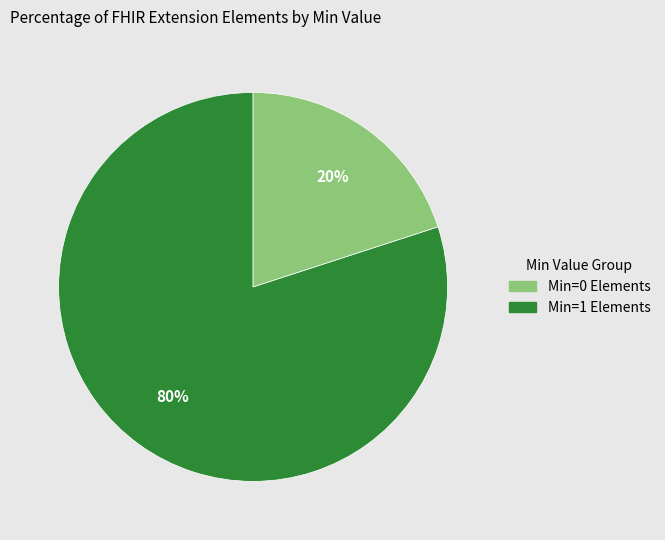

Is there a majority slice in this chart?

Yes